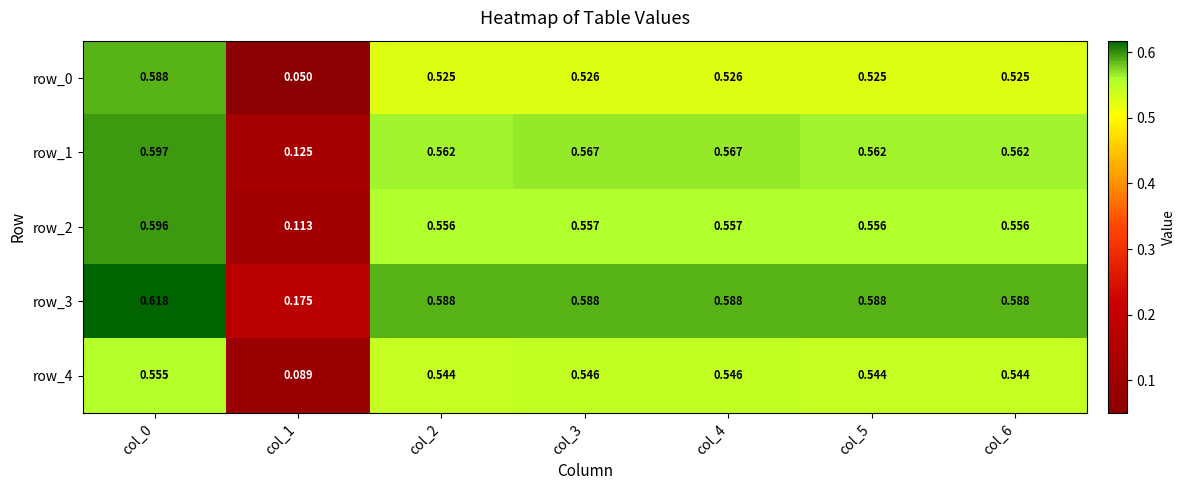

Which series has the widest spread of values?

row_0